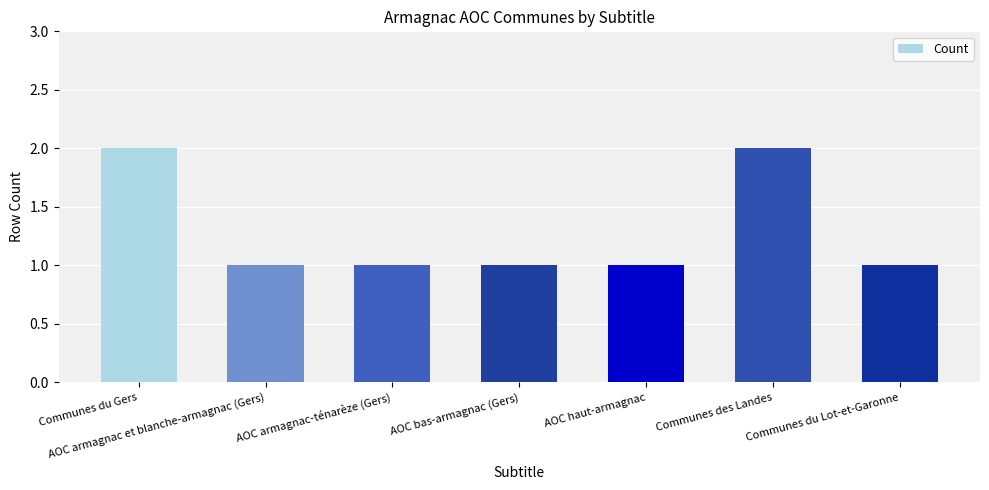

What is the ratio of the value at Communes du Lot-et-Garonne to the value at Communes du Gers?

0.5